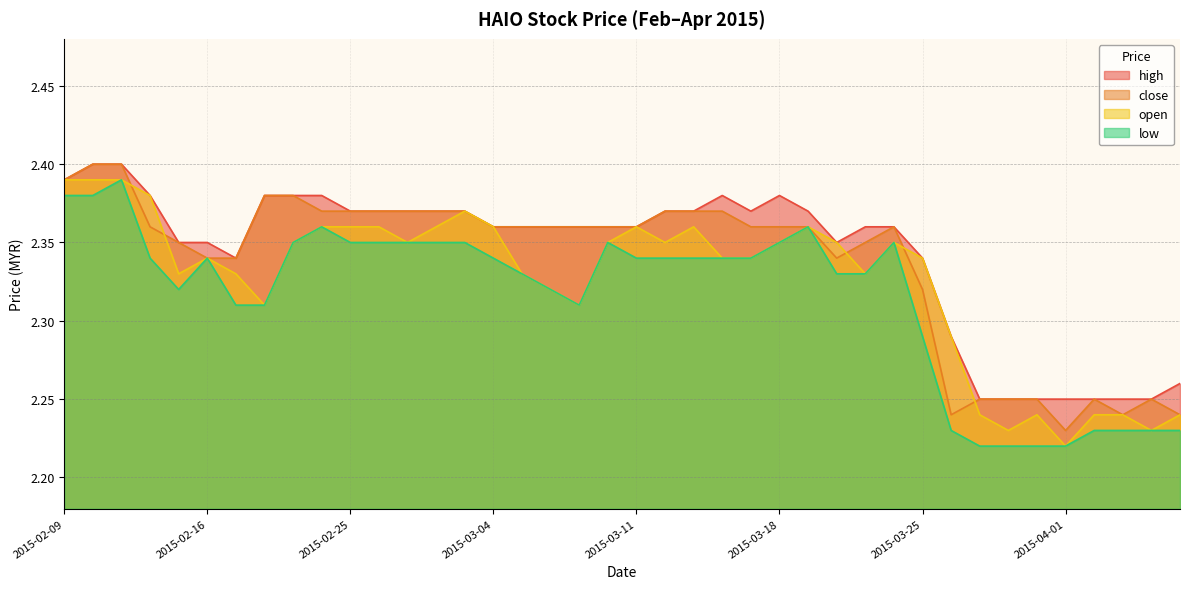

Is it true that low equals 2.3 at 2015-03-25?

True